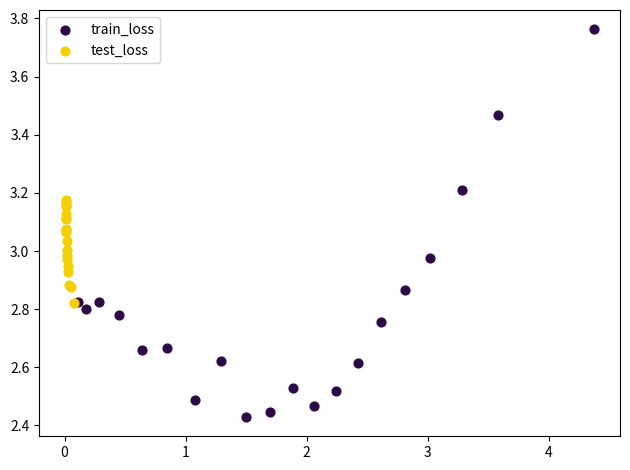

Which series contains the lowest Y value?

train_loss